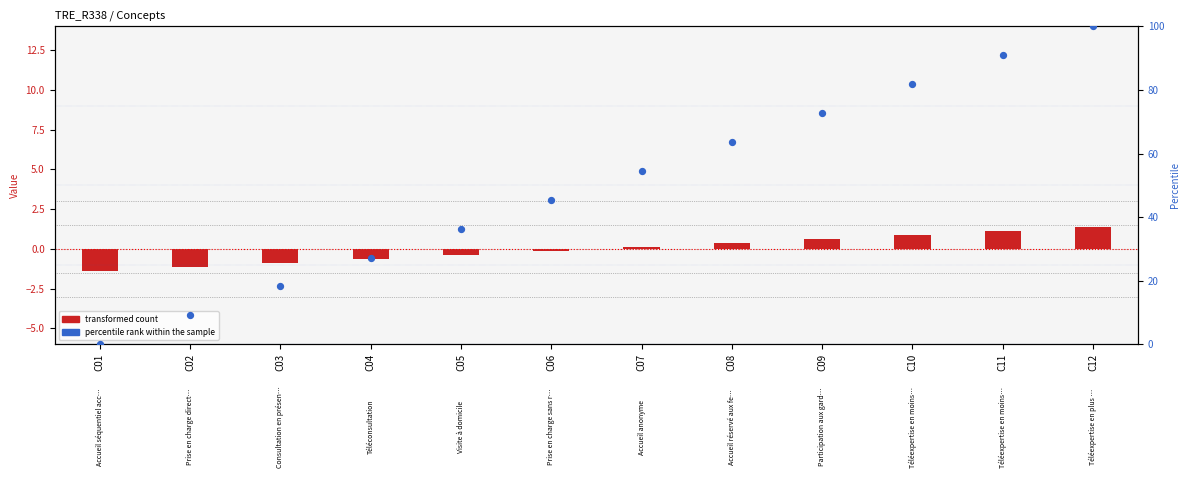

Which series contains the highest Y value?

percentile rank within the sample